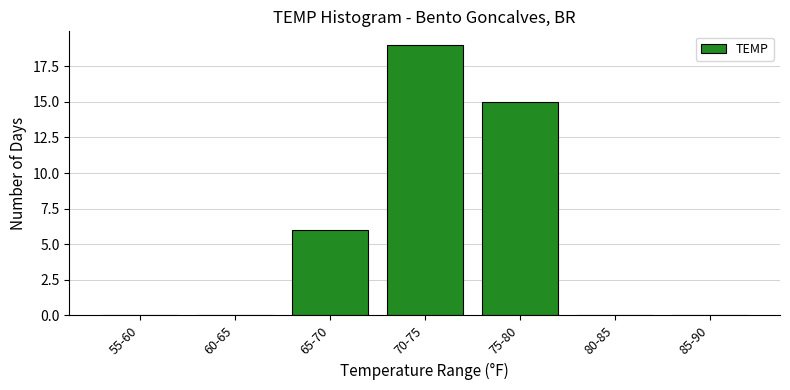

Reading left to right, list all the values displayed in this chart.

55-60=0	60-65=0	65-70=6	70-75=19	75-80=15	80-85=0	85-90=0